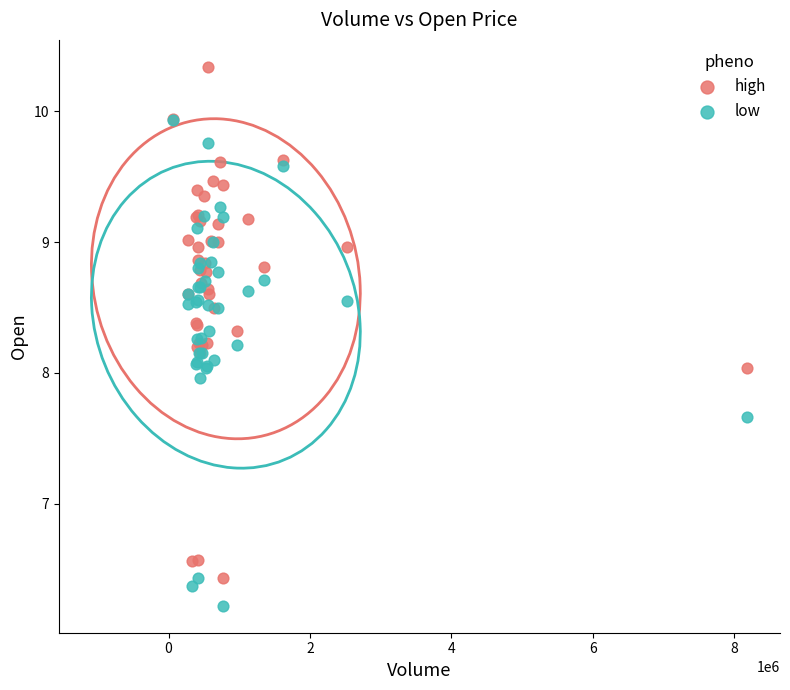

Which series reaches the minimum Y coordinate?

low